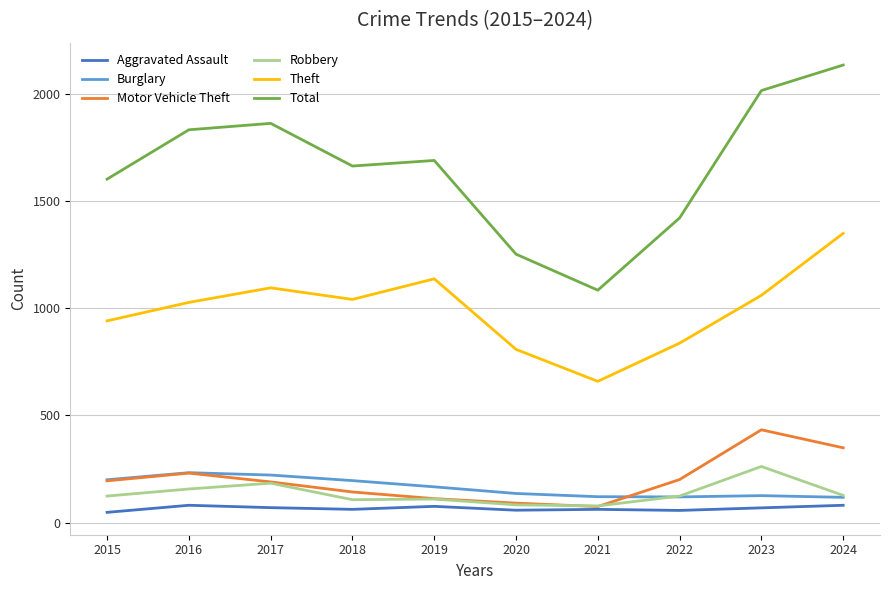

Which category has the lowest value in the Theft series?

2021